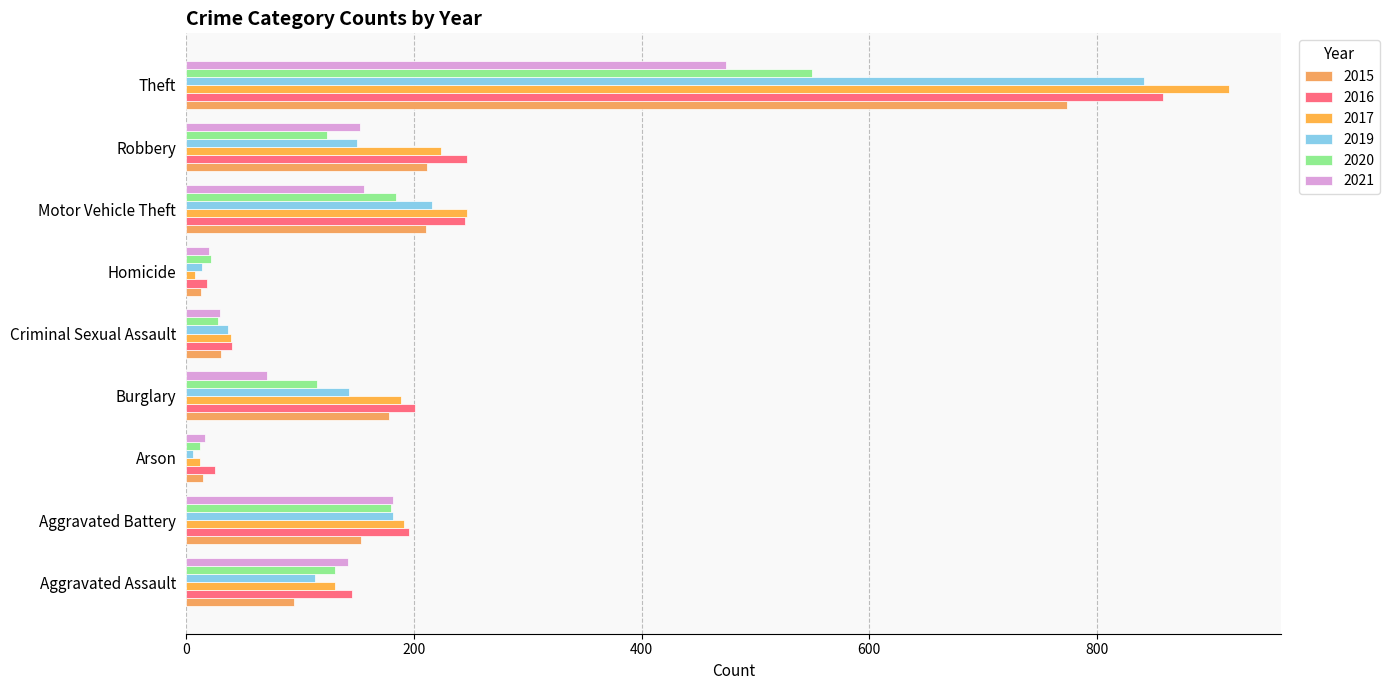

What is the difference between the maximum and minimum values in the 2019 series?

835